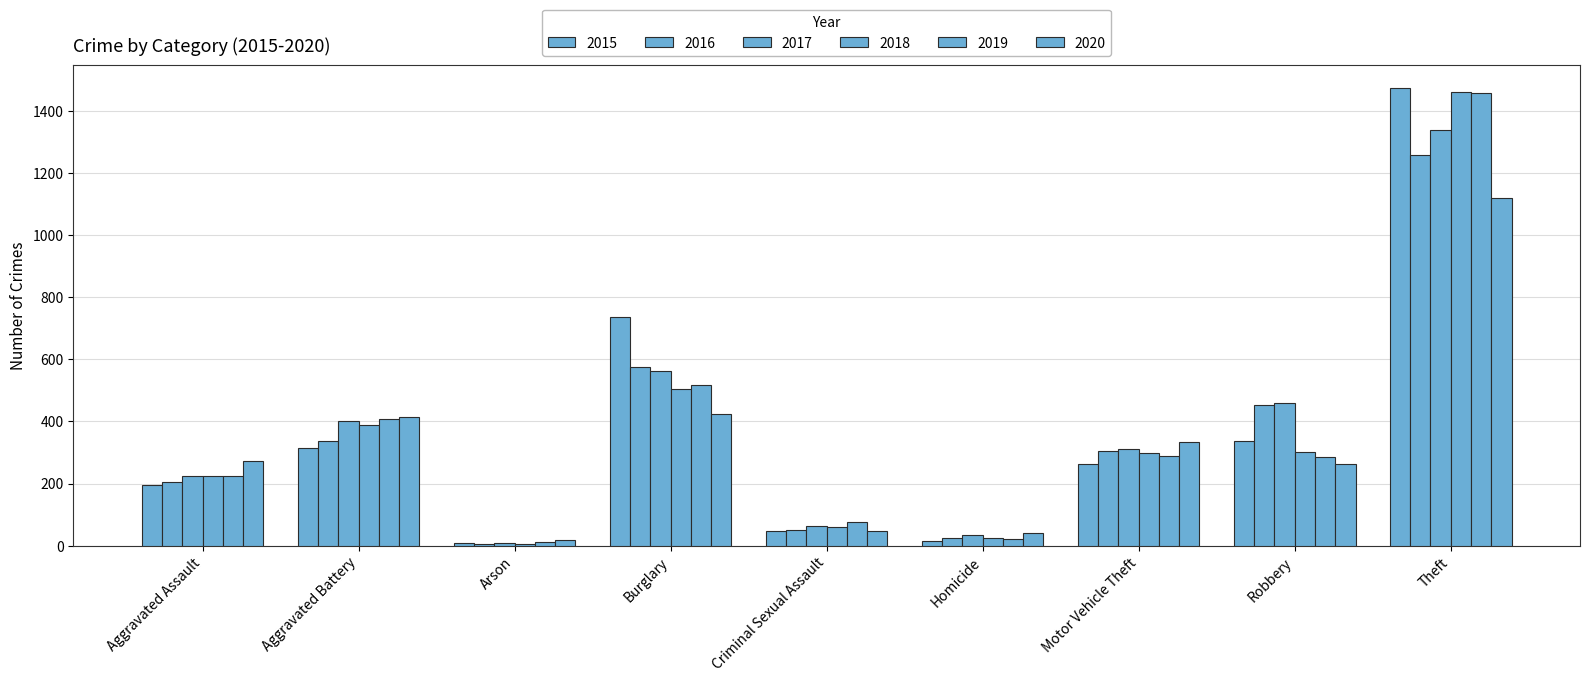

Count the number of categories in the chart.

9